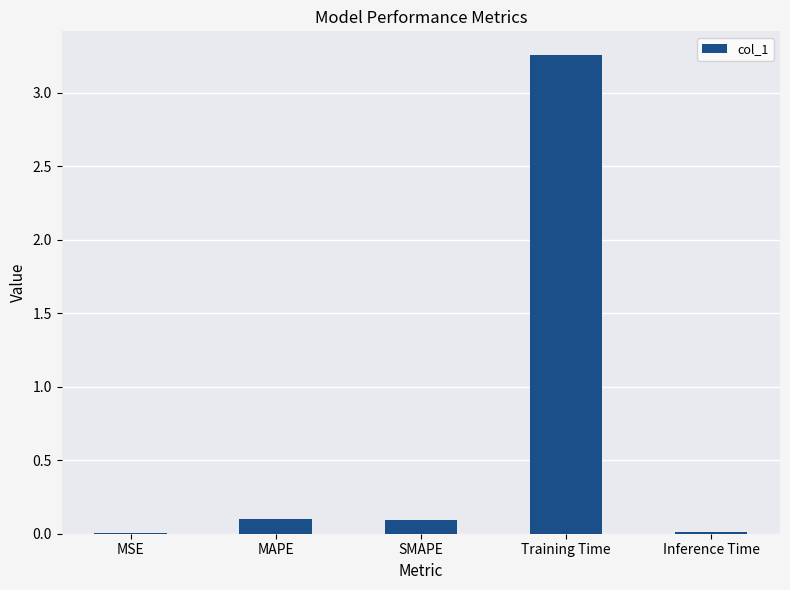

Read the value at MAPE.

0.1